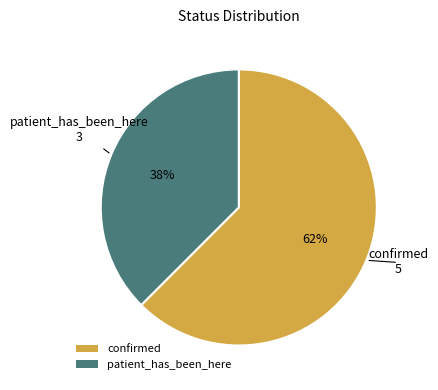

Which slice is the largest?

confirmed